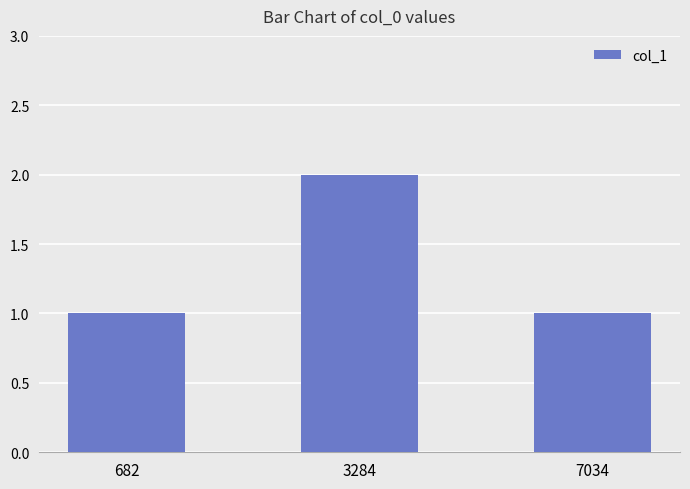

What is the approximate value at 682?

1